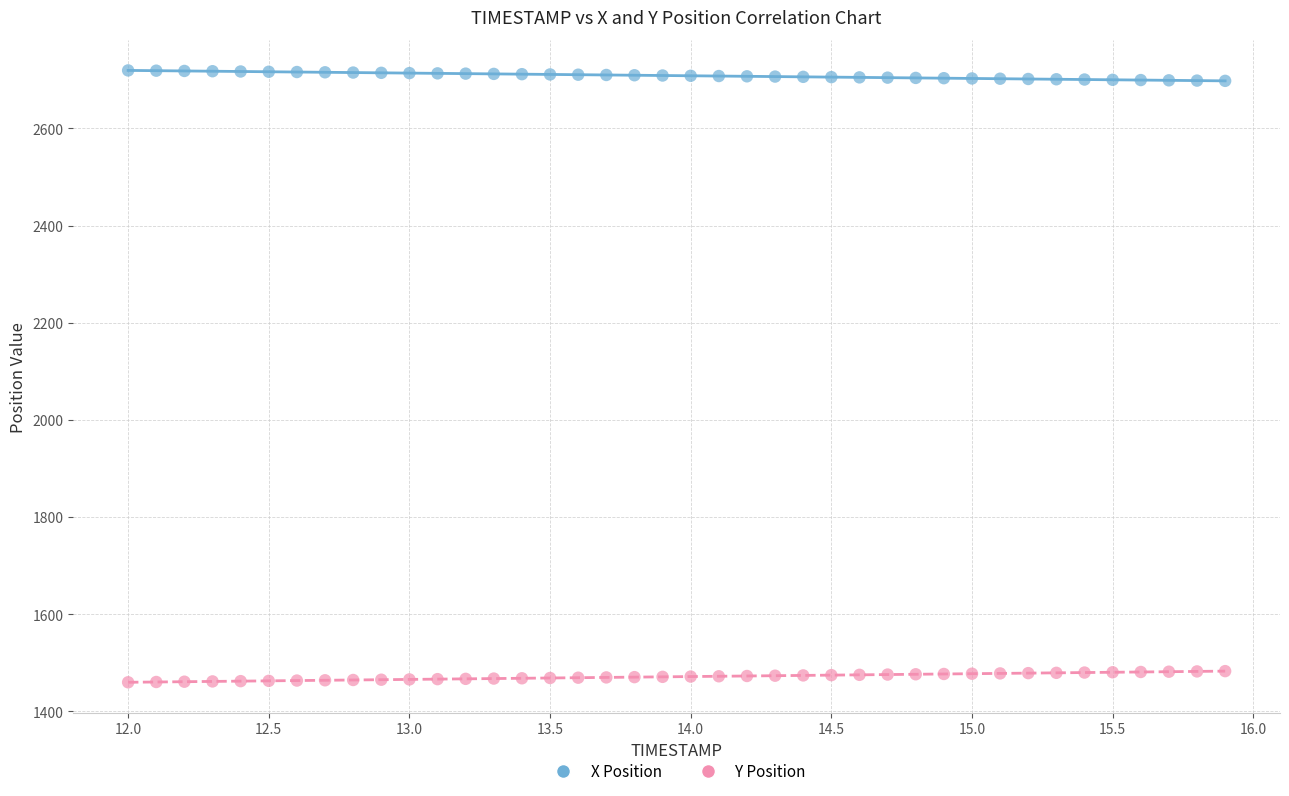

Which series reaches the minimum Y coordinate?

Y Position